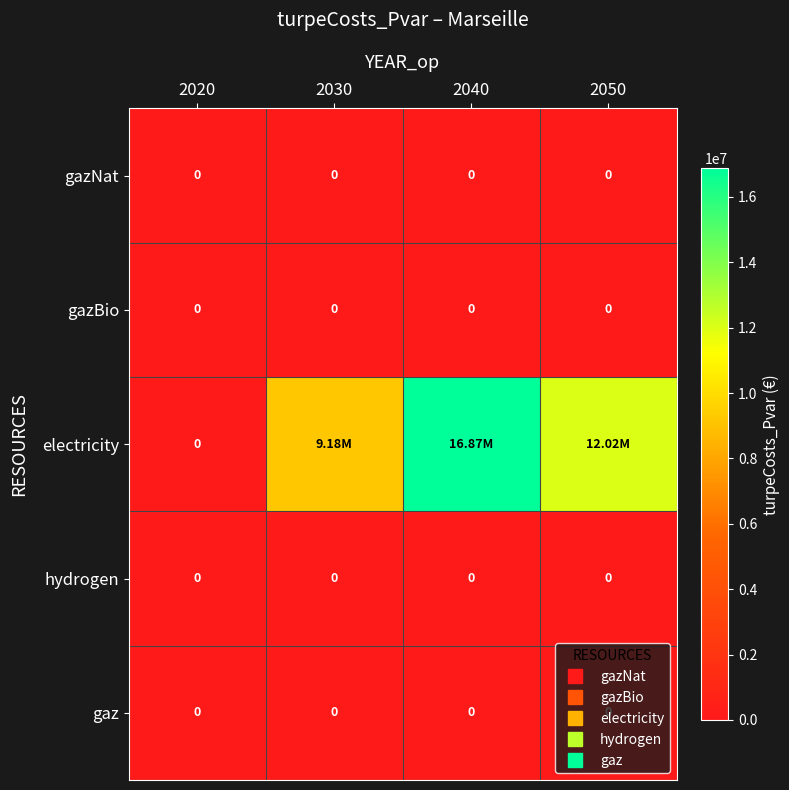

Which category has the lowest value in the gazBio series?

2020